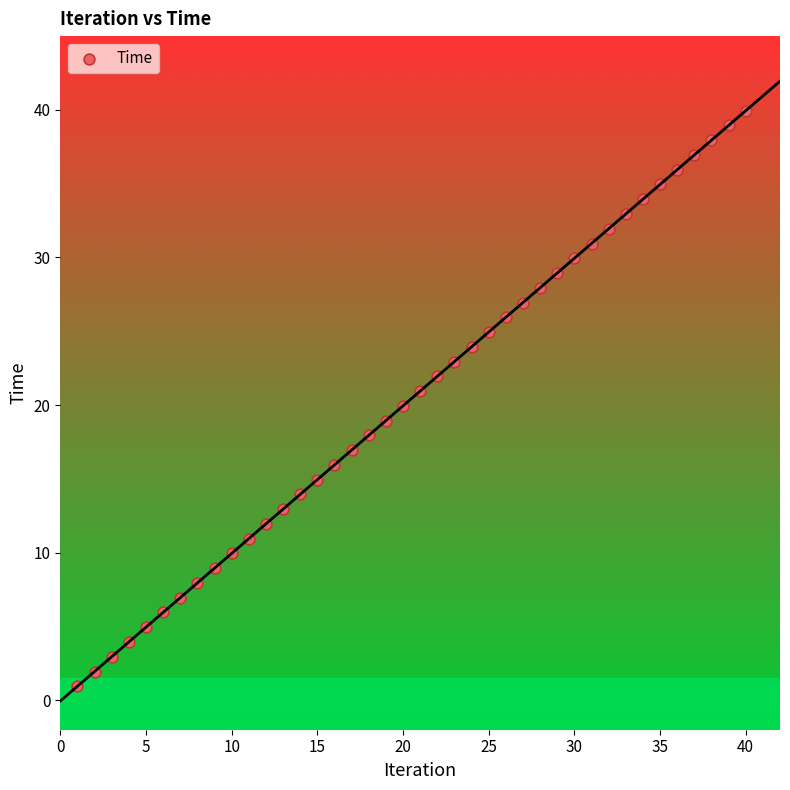

What is the range of Y values (max minus min)?

39.0